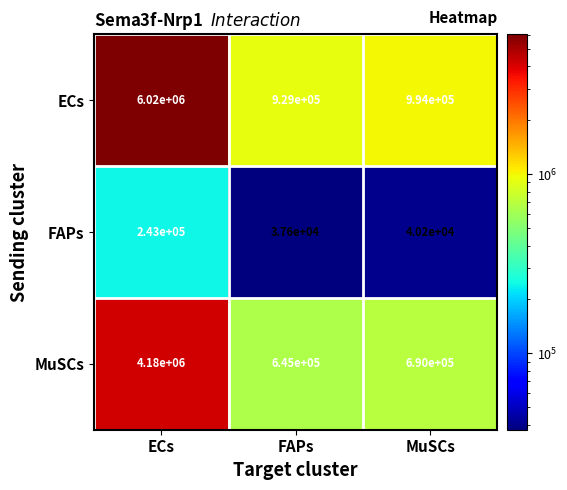

Which category has the lowest value across all series?

FAPs